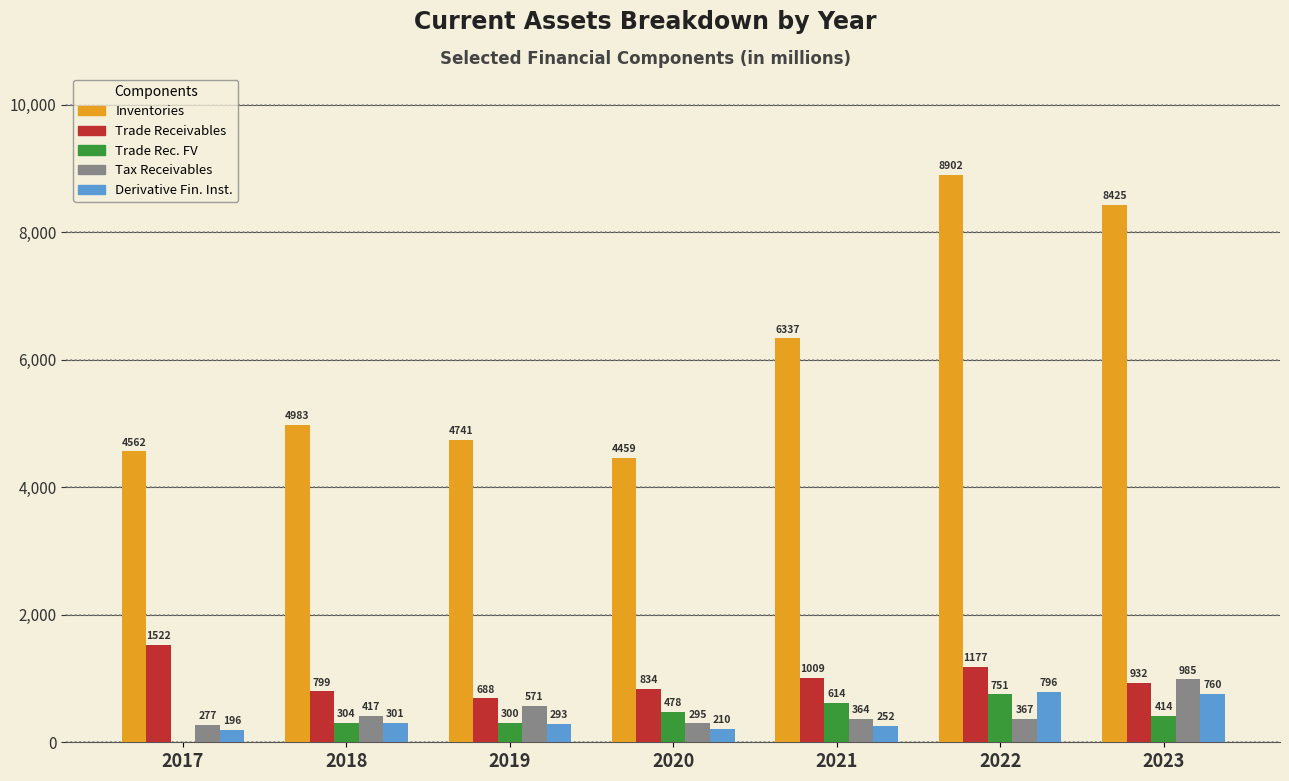

At which category is the sum across all series the highest?

2022